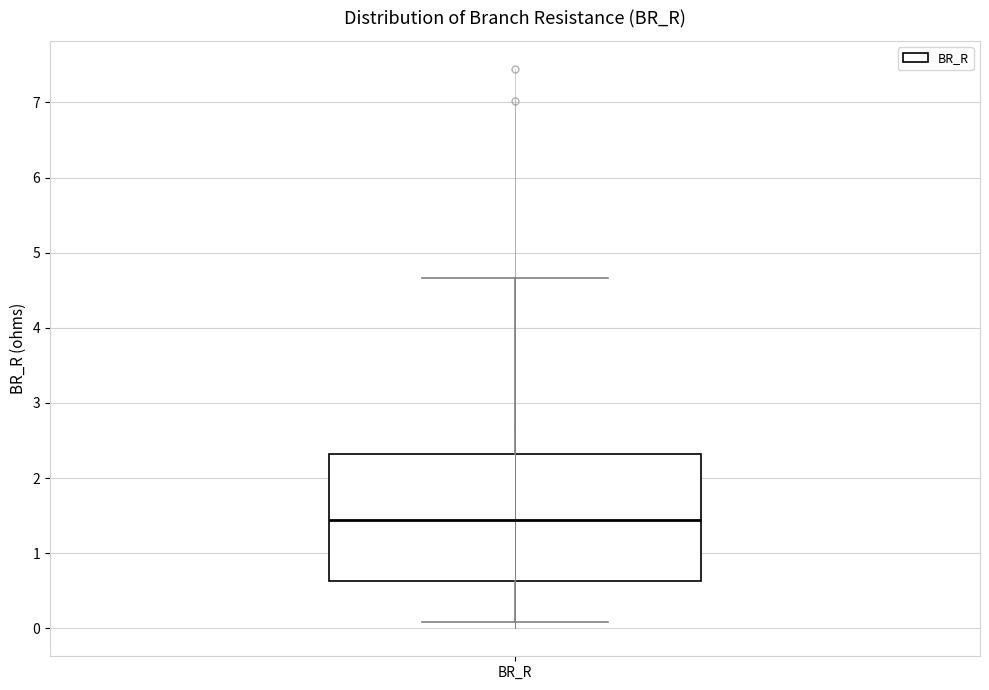

Transcribe this box plot: give where the median line is, the range the box spans, and where the two whiskers end, as read against the y-axis. The values are not printed on the chart, so give them approximately, as read against the axis.

median 1.4, box 0.6 to 2.3, whiskers 0.1 to 4.7